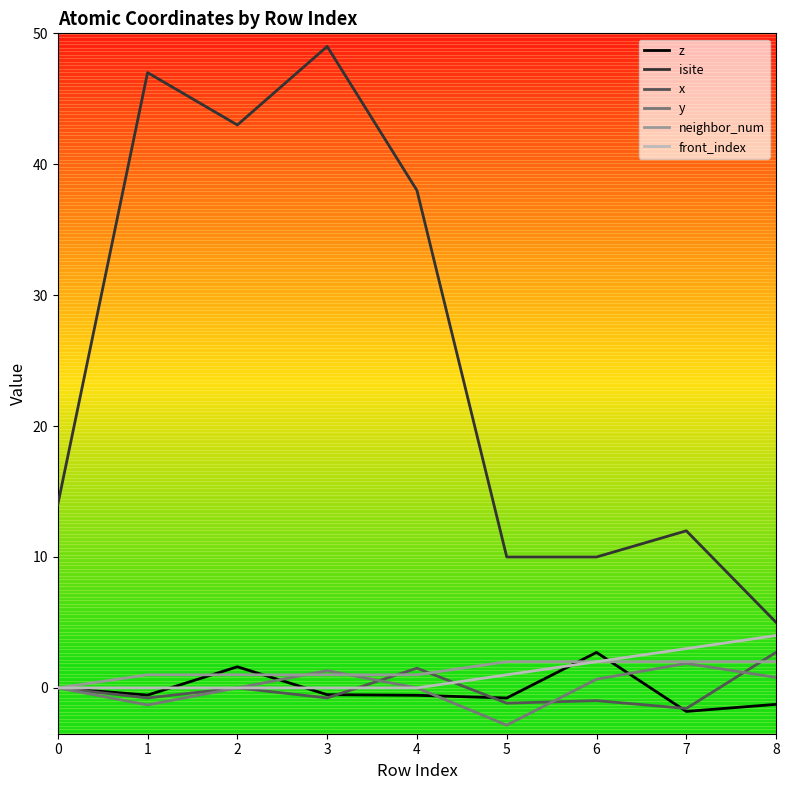

True or false: isite and z cross at least once.

False